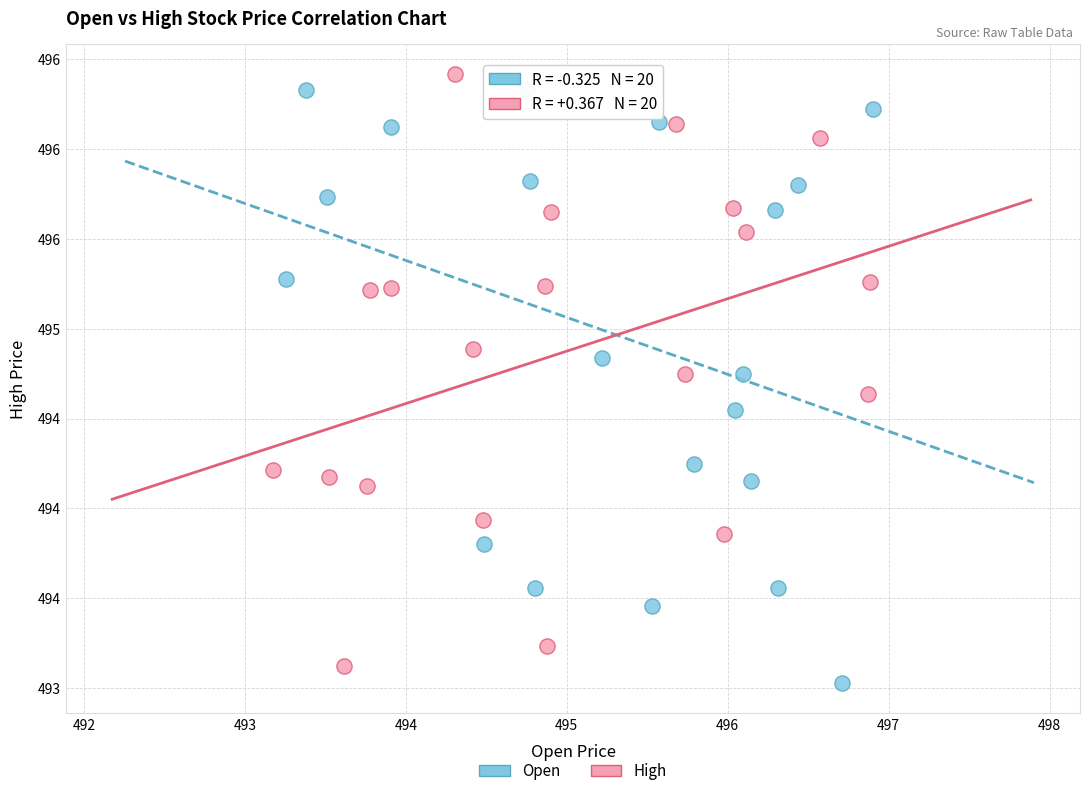

Which series reaches the minimum Y coordinate?

Open